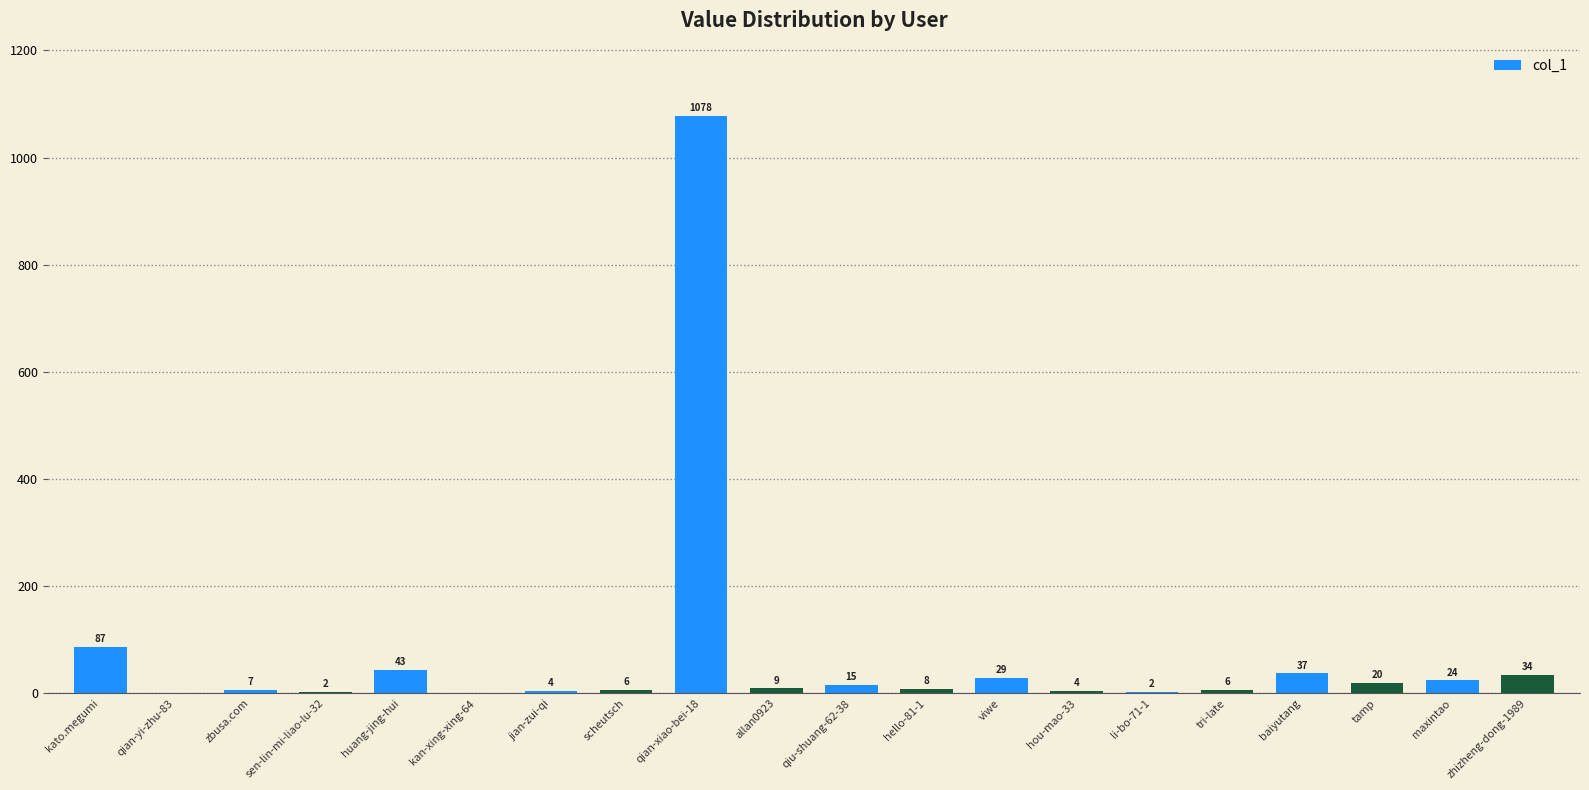

True or false: the data shows 1078 at qian-xiao-bei-18.

True